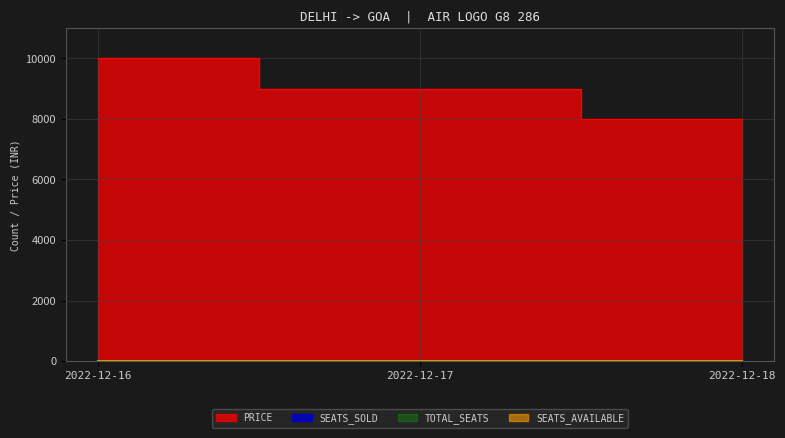

What is the difference between the maximum and minimum values in the PRICE series?

2000